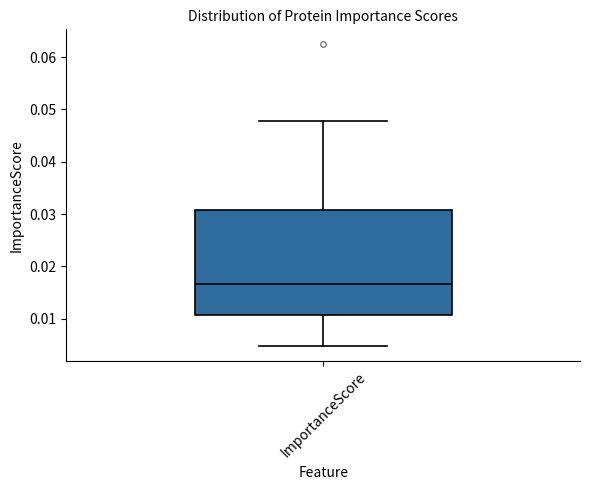

Transcribe this box plot: give where the median line is, the range the box spans, and where the two whiskers end, as read against the y-axis. The values are not printed on the chart, so give them approximately, as read against the axis.

median 0.017, box 0.011 to 0.031, whiskers 0.005 to 0.048